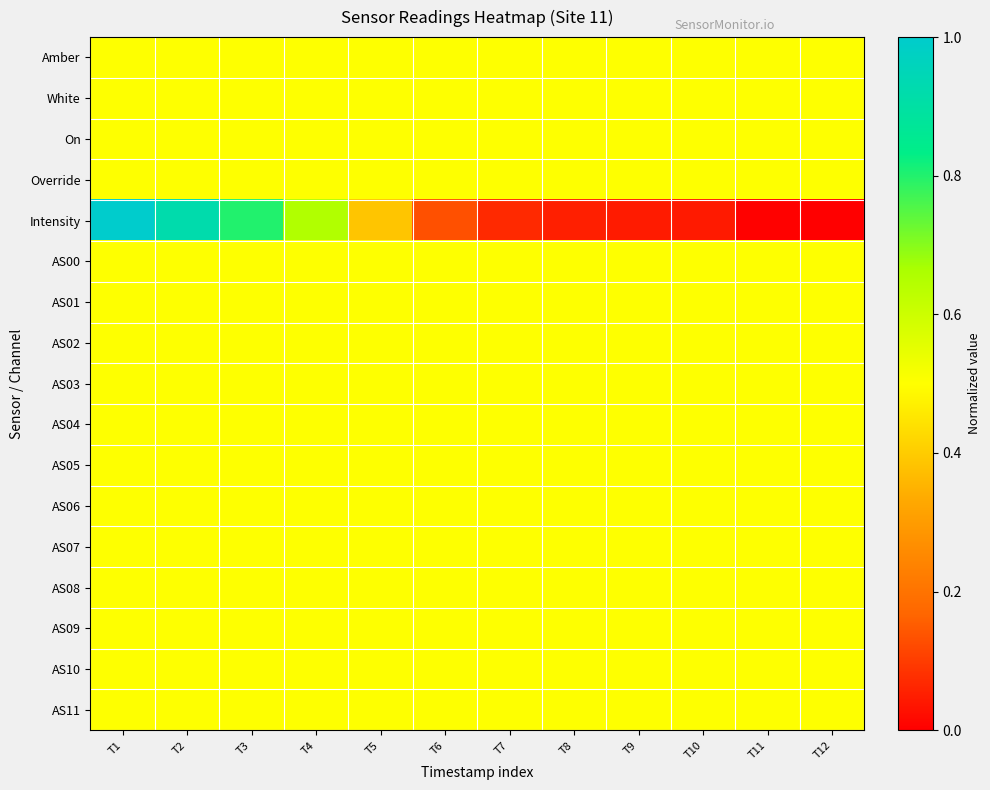

Reading right to left, transcribe all the data shown in this chart.

Amber: T12=0.5	T11=0.5	T10=0.5	T9=0.5	T8=0.5	T7=0.5	T6=0.5	T5=0.5	T4=0.5	T3=0.5	T2=0.5	T1=0.5
White: T12=0.5	T11=0.5	T10=0.5	T9=0.5	T8=0.5	T7=0.5	T6=0.5	T5=0.5	T4=0.5	T3=0.5	T2=0.5	T1=0.5
On: T12=0.5	T11=0.5	T10=0.5	T9=0.5	T8=0.5	T7=0.5	T6=0.5	T5=0.5	T4=0.5	T3=0.5	T2=0.5	T1=0.5
Override: T12=0.5	T11=0.5	T10=0.5	T9=0.5	T8=0.5	T7=0.5	T6=0.5	T5=0.5	T4=0.5	T3=0.5	T2=0.5	T1=0.5
Intensity: T12=0.0	T11=0.0	T10=0.0	T9=0.0	T8=0.1	T7=0.1	T6=0.1	T5=0.4	T4=0.7	T3=0.8	T2=0.9	T1=1.0
AS00: T12=0.5	T11=0.5	T10=0.5	T9=0.5	T8=0.5	T7=0.5	T6=0.5	T5=0.5	T4=0.5	T3=0.5	T2=0.5	T1=0.5
AS01: T12=0.5	T11=0.5	T10=0.5	T9=0.5	T8=0.5	T7=0.5	T6=0.5	T5=0.5	T4=0.5	T3=0.5	T2=0.5	T1=0.5
AS02: T12=0.5	T11=0.5	T10=0.5	T9=0.5	T8=0.5	T7=0.5	T6=0.5	T5=0.5	T4=0.5	T3=0.5	T2=0.5	T1=0.5
AS03: T12=0.5	T11=0.5	T10=0.5	T9=0.5	T8=0.5	T7=0.5	T6=0.5	T5=0.5	T4=0.5	T3=0.5	T2=0.5	T1=0.5
AS04: T12=0.5	T11=0.5	T10=0.5	T9=0.5	T8=0.5	T7=0.5	T6=0.5	T5=0.5	T4=0.5	T3=0.5	T2=0.5	T1=0.5
AS05: T12=0.5	T11=0.5	T10=0.5	T9=0.5	T8=0.5	T7=0.5	T6=0.5	T5=0.5	T4=0.5	T3=0.5	T2=0.5	T1=0.5
AS06: T12=0.5	T11=0.5	T10=0.5	T9=0.5	T8=0.5	T7=0.5	T6=0.5	T5=0.5	T4=0.5	T3=0.5	T2=0.5	T1=0.5
AS07: T12=0.5	T11=0.5	T10=0.5	T9=0.5	T8=0.5	T7=0.5	T6=0.5	T5=0.5	T4=0.5	T3=0.5	T2=0.5	T1=0.5
AS08: T12=0.5	T11=0.5	T10=0.5	T9=0.5	T8=0.5	T7=0.5	T6=0.5	T5=0.5	T4=0.5	T3=0.5	T2=0.5	T1=0.5
AS09: T12=0.5	T11=0.5	T10=0.5	T9=0.5	T8=0.5	T7=0.5	T6=0.5	T5=0.5	T4=0.5	T3=0.5	T2=0.5	T1=0.5
AS10: T12=0.5	T11=0.5	T10=0.5	T9=0.5	T8=0.5	T7=0.5	T6=0.5	T5=0.5	T4=0.5	T3=0.5	T2=0.5	T1=0.5
AS11: T12=0.5	T11=0.5	T10=0.5	T9=0.5	T8=0.5	T7=0.5	T6=0.5	T5=0.5	T4=0.5	T3=0.5	T2=0.5	T1=0.5